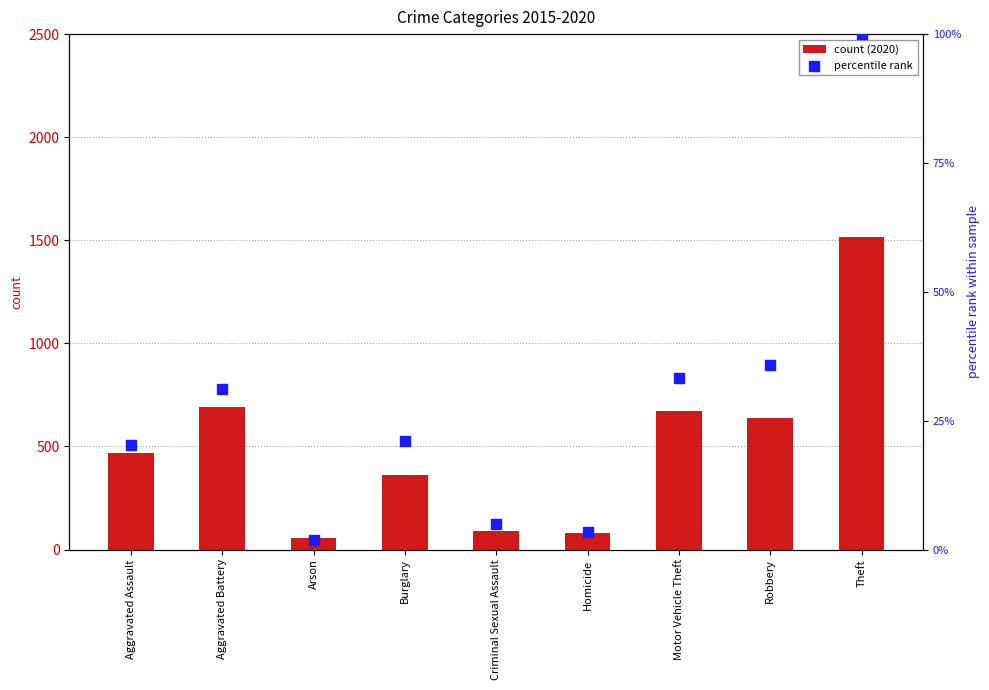

Which series has the largest total across all categories?

count (2020)